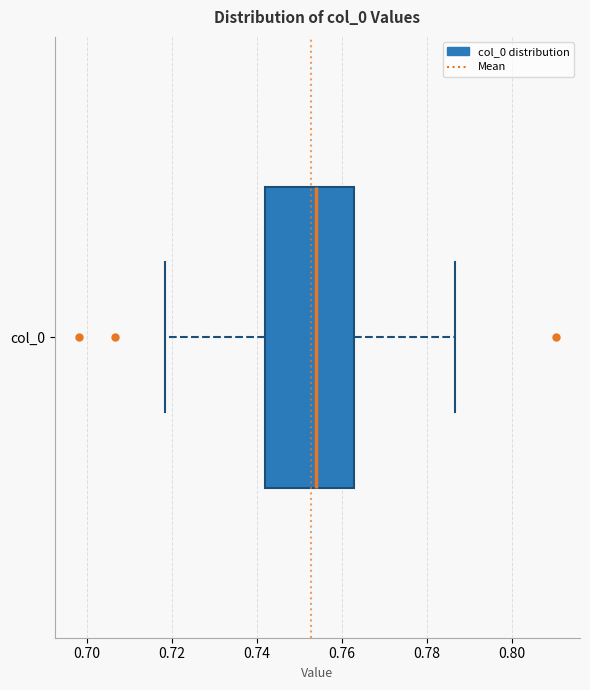

Where does the median line of the box for col_0 sit on the x-axis? The values are not printed on the chart, so give them approximately, as read against the axis.

0.754